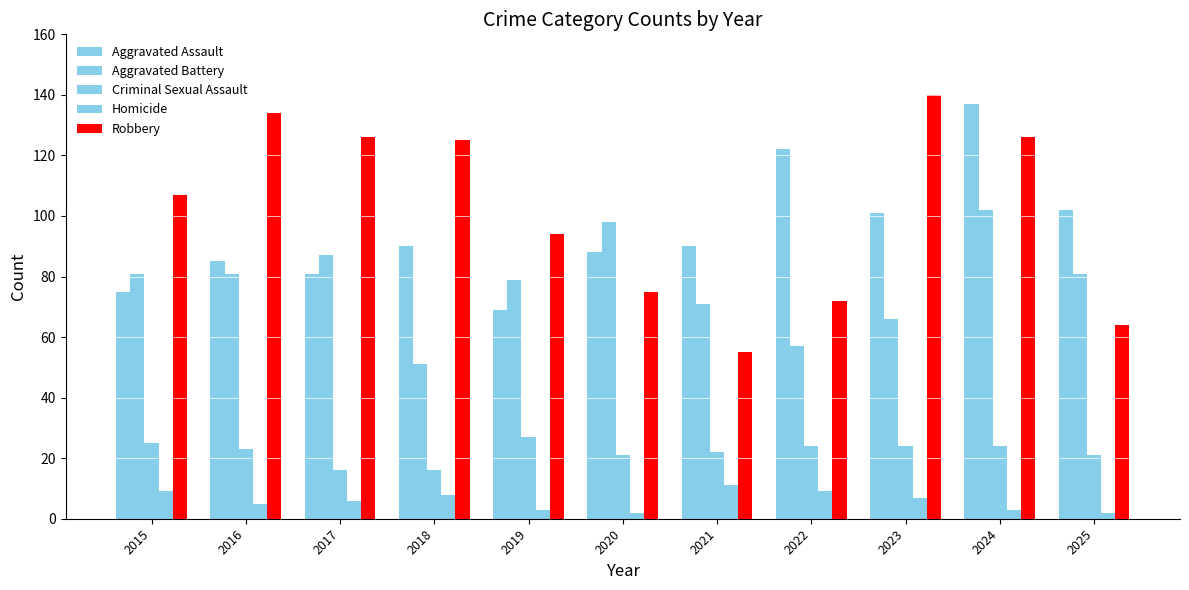

Count the number of data series in this chart.

5